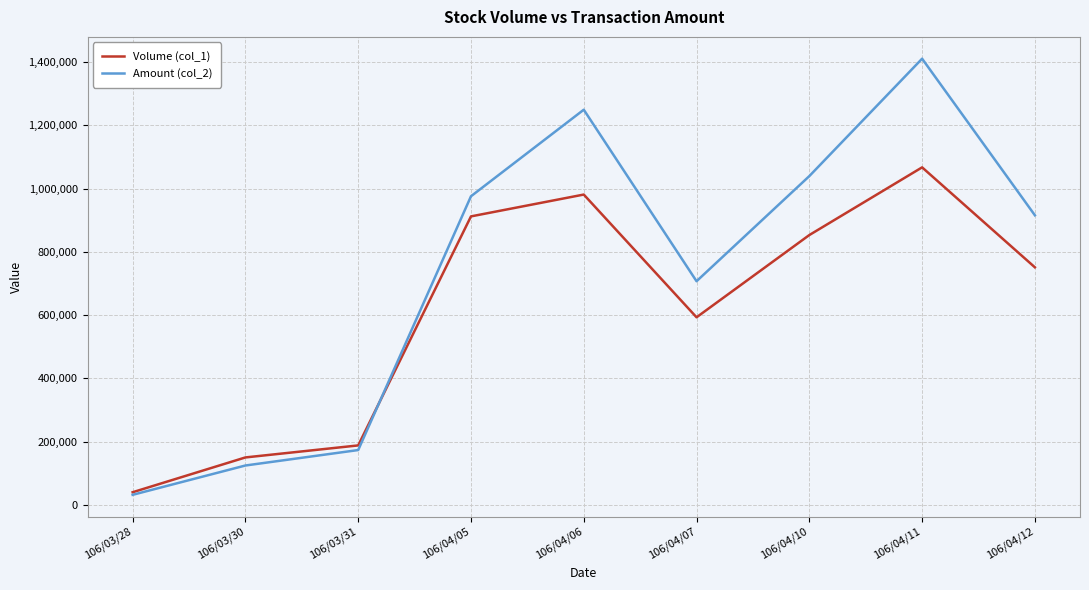

In Volume (col_1), how many points are higher than both neighbors (excluding endpoints)?

2